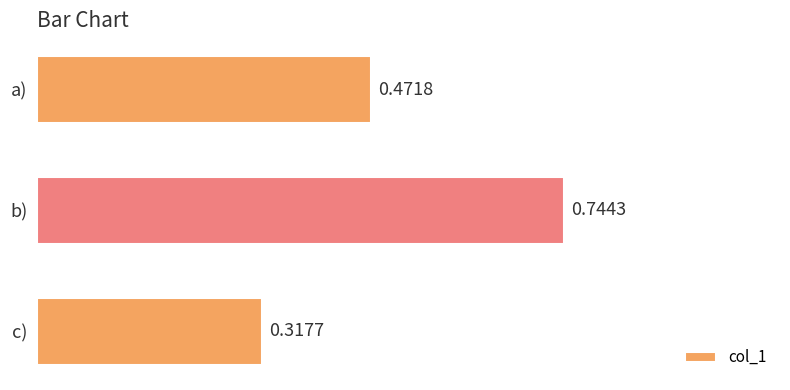

How many values are between 0 and 1?

3